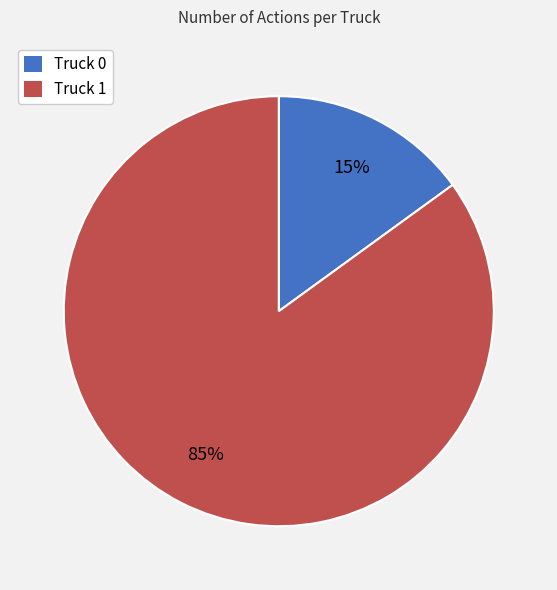

To the nearest percent, what percentage of the pie is Truck 0?

15%